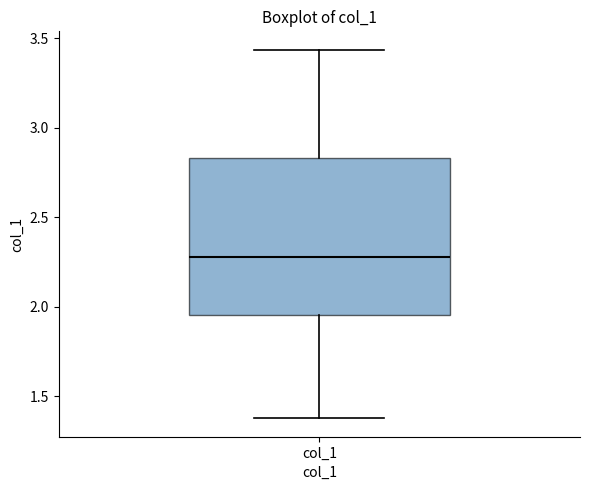

Read this box plot against the y-axis: the position of the median line, the range covered by the box, and the ends of both whiskers. The values are not printed on the chart, so give them approximately, as read against the axis.

median 2.30, box 1.95 to 2.85, whiskers 1.40 to 3.45